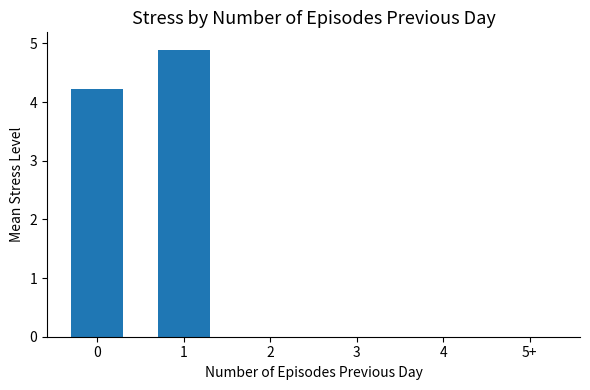

How many data points does each series have?

6